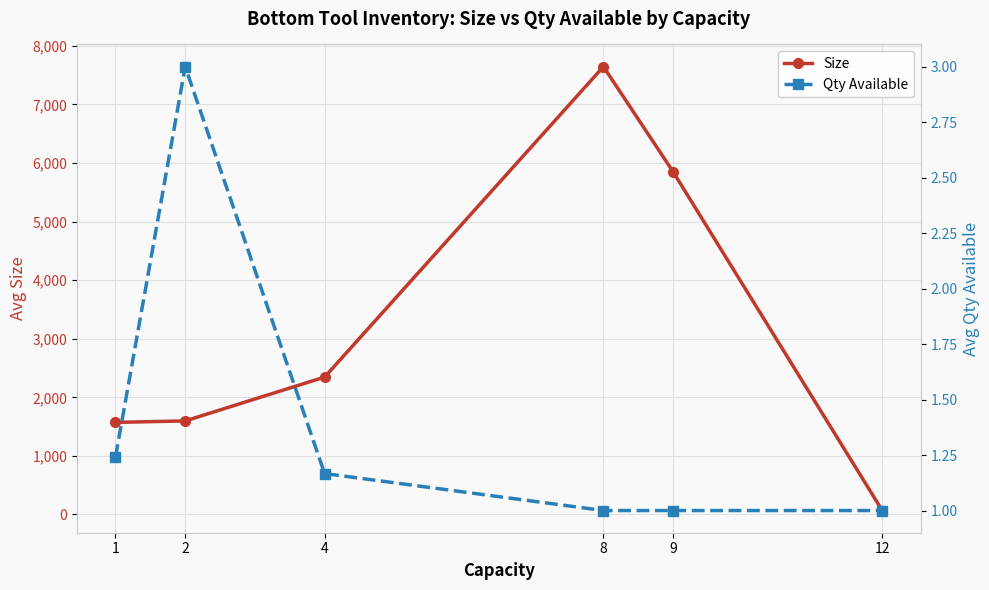

What is the sum of the Qty Available values at 9 and 8?

2.0